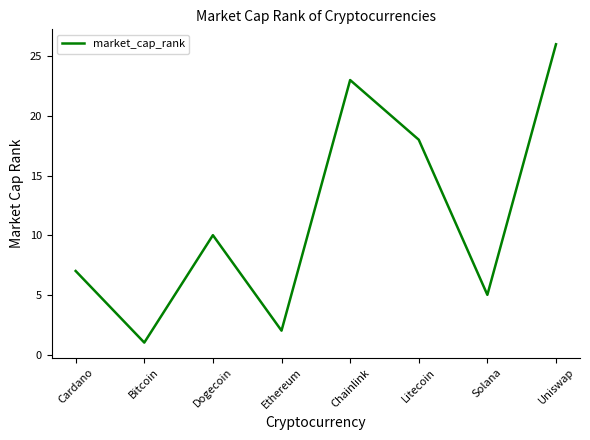

List the labels in order of value, largest first.

Uniswap, Chainlink, Litecoin, Dogecoin, Cardano, Solana, Ethereum, Bitcoin